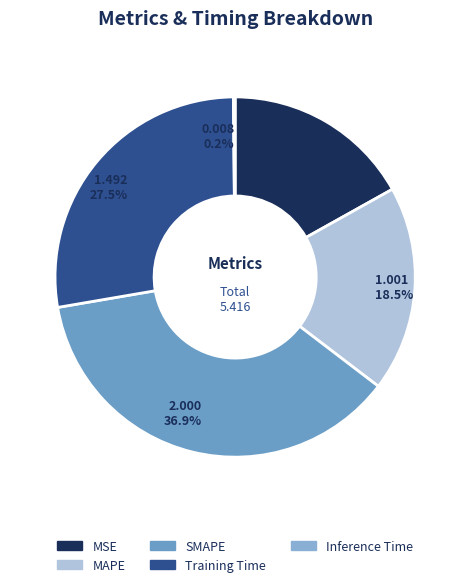

Is Inference Time the majority of the pie?

No